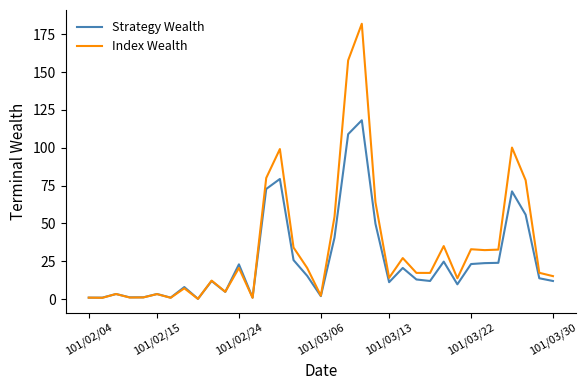

List the series in order of their peak value, lowest first.

Strategy Wealth, Index Wealth